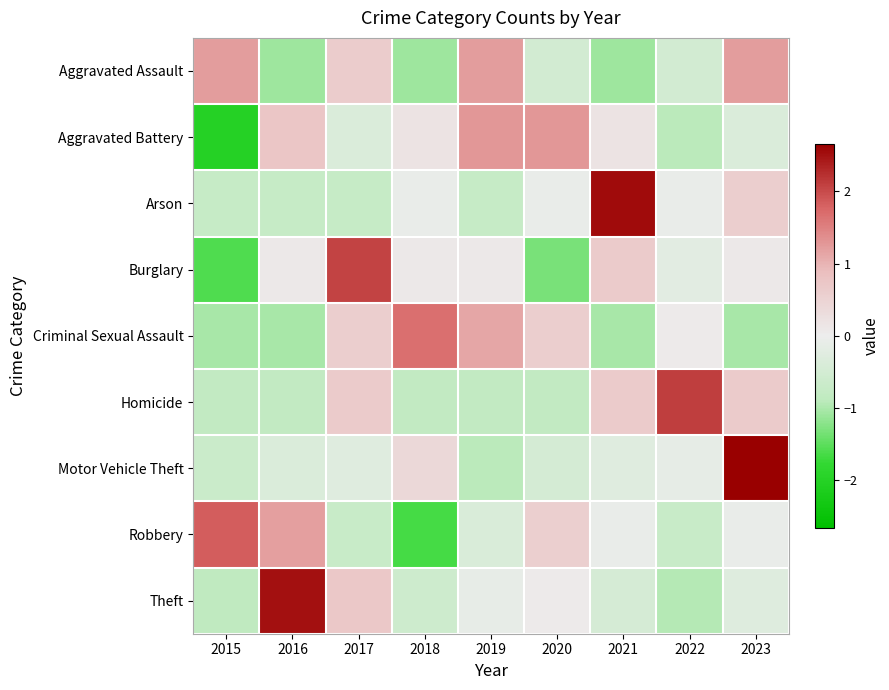

Reading left to right, list all the values displayed in this chart.

Aggravated Assault: 2015=1.2	2016=-1.1	2017=0.6	2018=-1.1	2019=1.2	2020=-0.5	2021=-1.1	2022=-0.5	2023=1.2
Aggravated Battery: 2015=-2.0	2016=0.7	2017=-0.4	2018=0.2	2019=1.3	2020=1.3	2021=0.2	2022=-0.9	2023=-0.4
Arson: 2015=-0.7	2016=-0.7	2017=-0.7	2018=-0.1	2019=-0.7	2020=-0.1	2021=2.6	2022=-0.1	2023=0.6
Burglary: 2015=-1.6	2016=0.1	2017=2.1	2018=0.1	2019=0.1	2020=-1.3	2021=0.7	2022=-0.2	2023=0.1
Criminal Sexual Assault: 2015=-1.0	2016=-1.0	2017=0.6	2018=1.7	2019=1.1	2020=0.6	2021=-1.0	2022=0.1	2023=-1.0
Homicide: 2015=-0.8	2016=-0.8	2017=0.6	2018=-0.8	2019=-0.8	2020=-0.8	2021=0.6	2022=2.1	2023=0.6
Motor Vehicle Theft: 2015=-0.7	2016=-0.4	2017=-0.3	2018=0.4	2019=-0.9	2020=-0.5	2021=-0.3	2022=-0.1	2023=2.7
Robbery: 2015=1.8	2016=1.2	2017=-0.7	2018=-1.7	2019=-0.4	2020=0.6	2021=-0.1	2022=-0.7	2023=-0.1
Theft: 2015=-0.9	2016=2.5	2017=0.7	2018=-0.6	2019=-0.1	2020=0.0	2021=-0.4	2022=-0.9	2023=-0.3